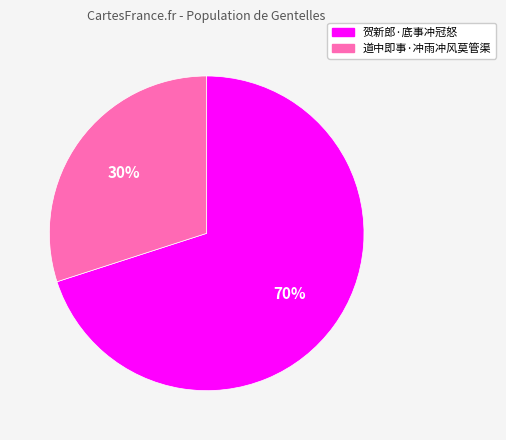

What is the ratio of the value at 道中即事·冲雨冲风莫管渠 to the value at 贺新郎·底事冲冠怒?

0.4